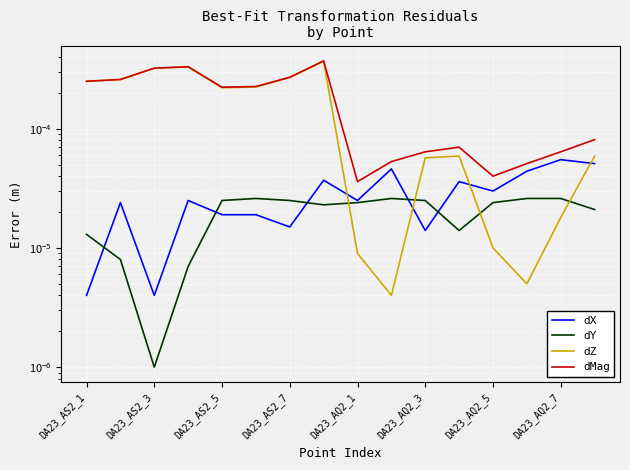

Count the number of categories in the chart.

16